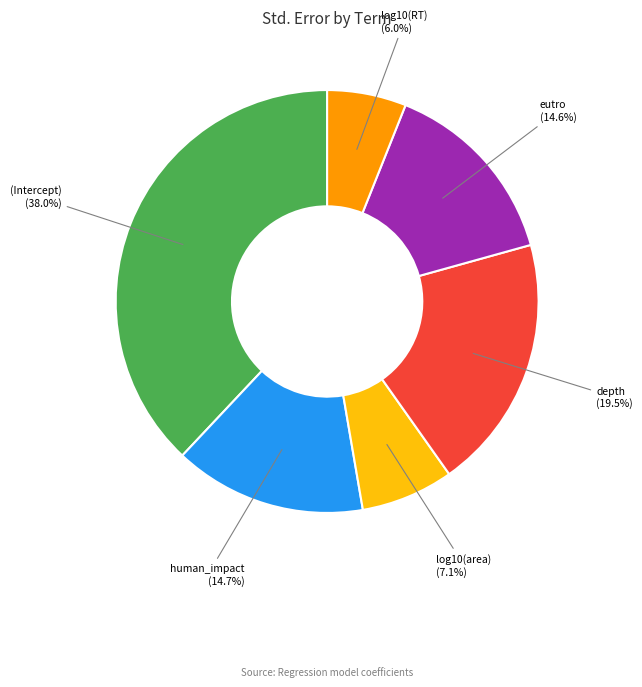

True or false: eutro accounts for 15% of the total.

True